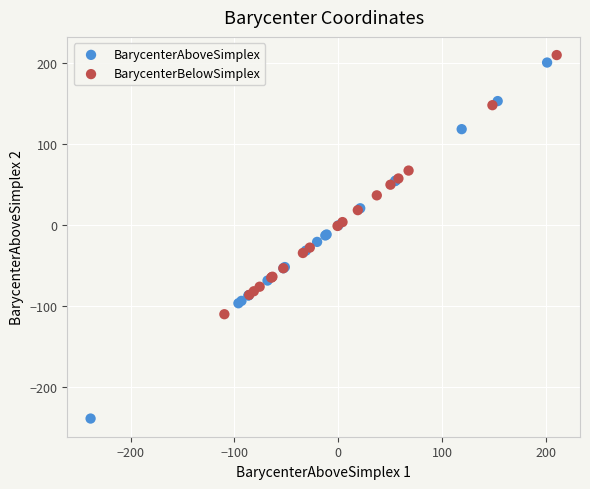

Which series has the widest spread of Y values?

BarycenterAboveSimplex